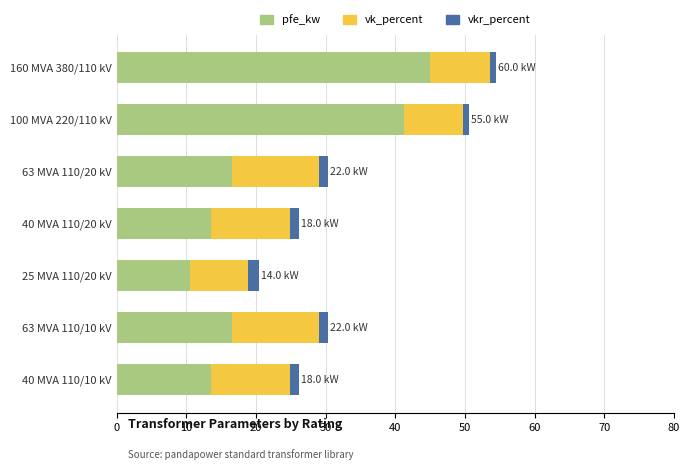

What is the difference between the maximum and minimum values in the pfe_kw series?

34.5